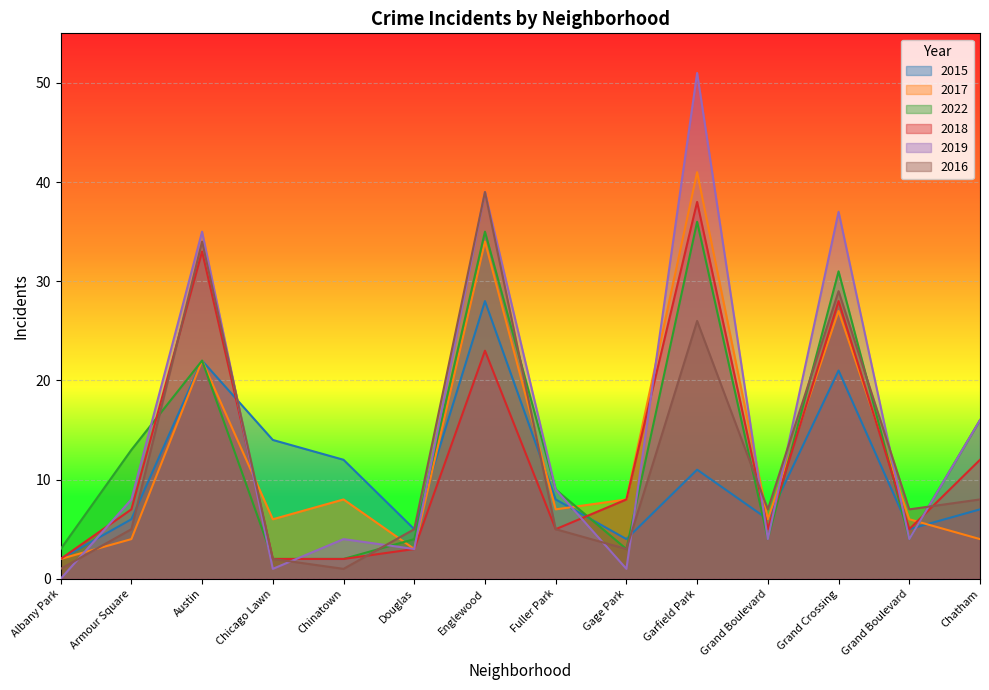

At which label does 2018 first exceed 7?

Austin